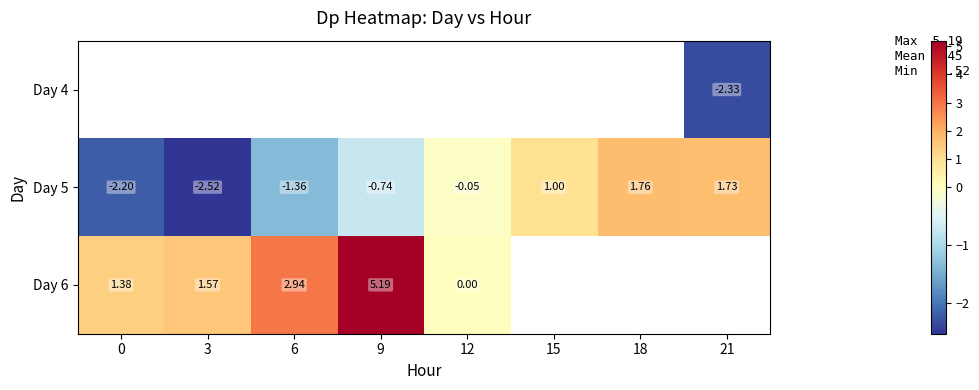

Is the value of Day 6 at 6 greater than the value of Day 5 at 6?

Yes